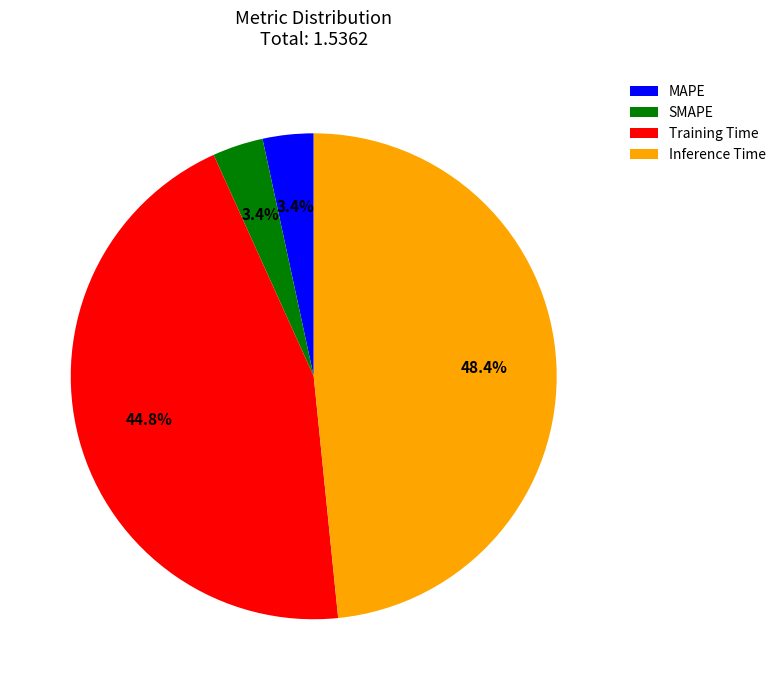

Which category has the biggest portion of the pie?

Inference Time